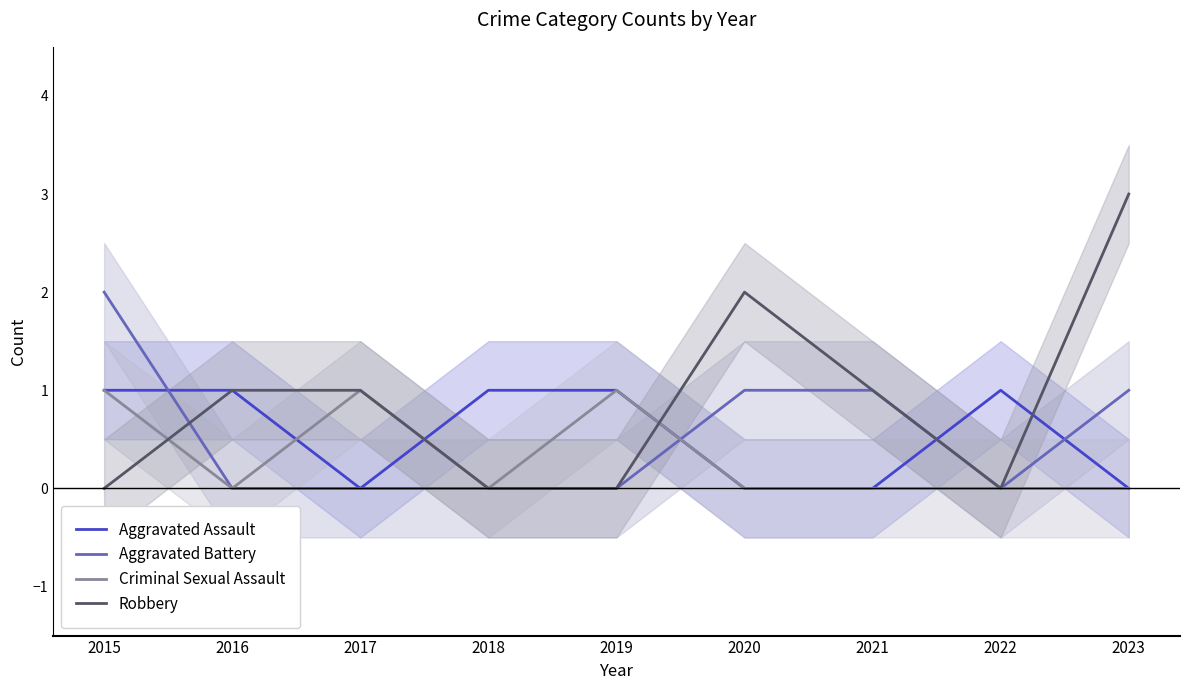

How many Aggravated Assault values are between 0 and 1?

9